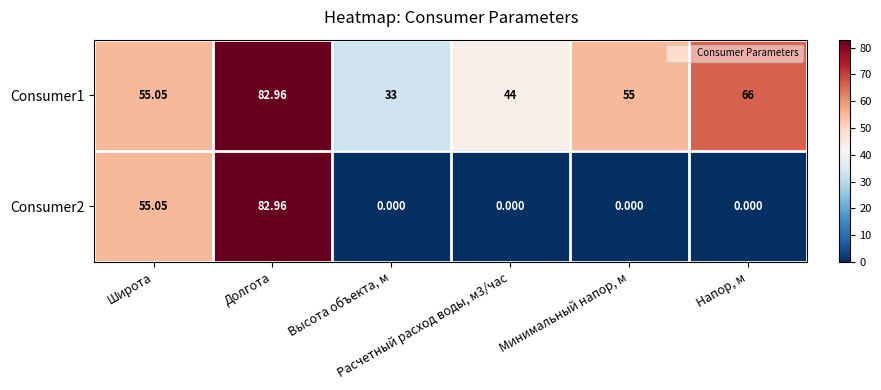

How many values in the Consumer2 series exceed 0?

2